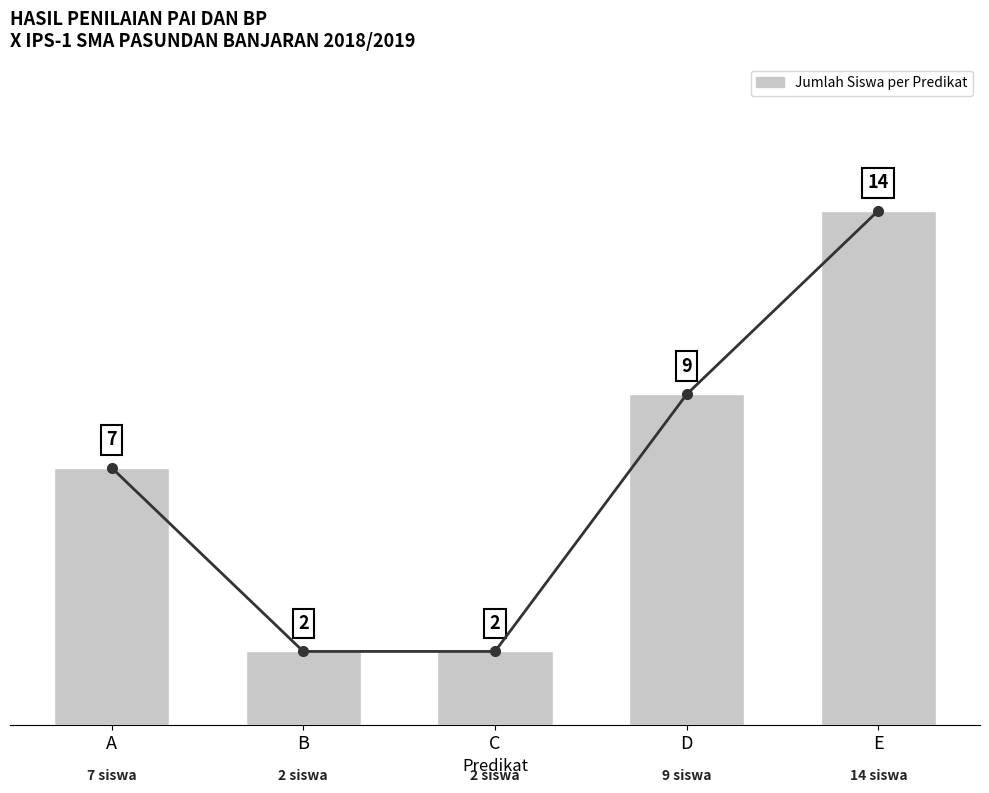

What is the difference between the maximum and minimum values in the Tren Jumlah series?

12